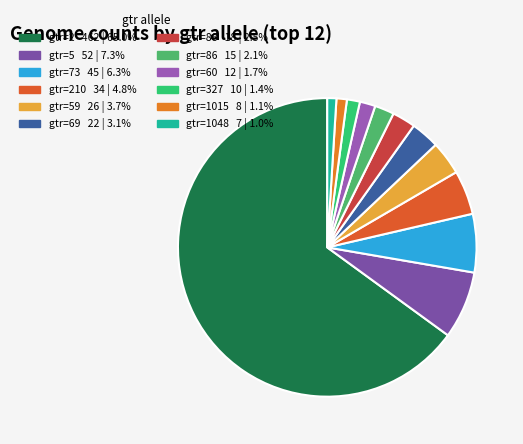

How many slices are in this pie chart?

12